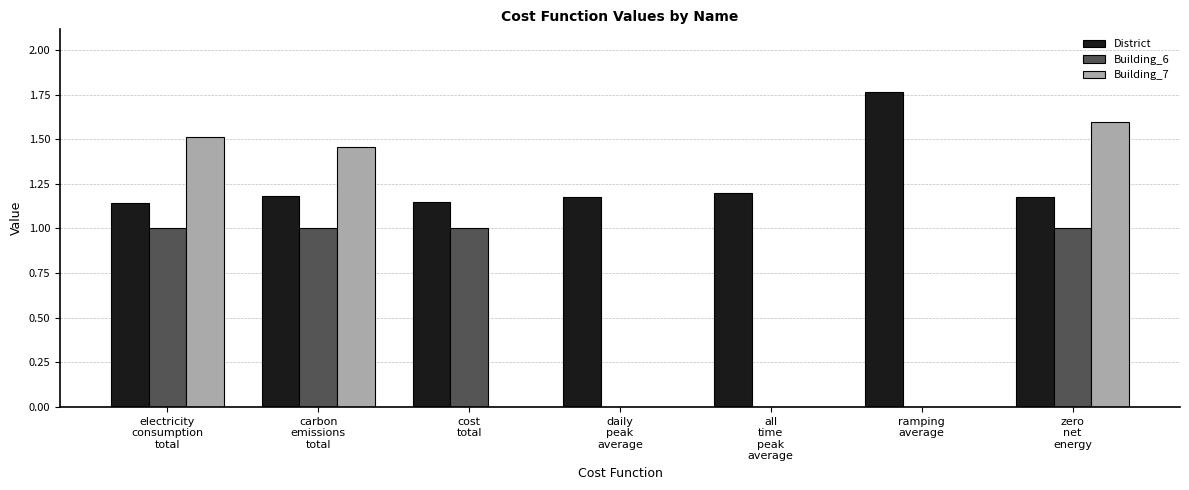

What are all the series names shown in the legend?

District, Building_6, Building_7